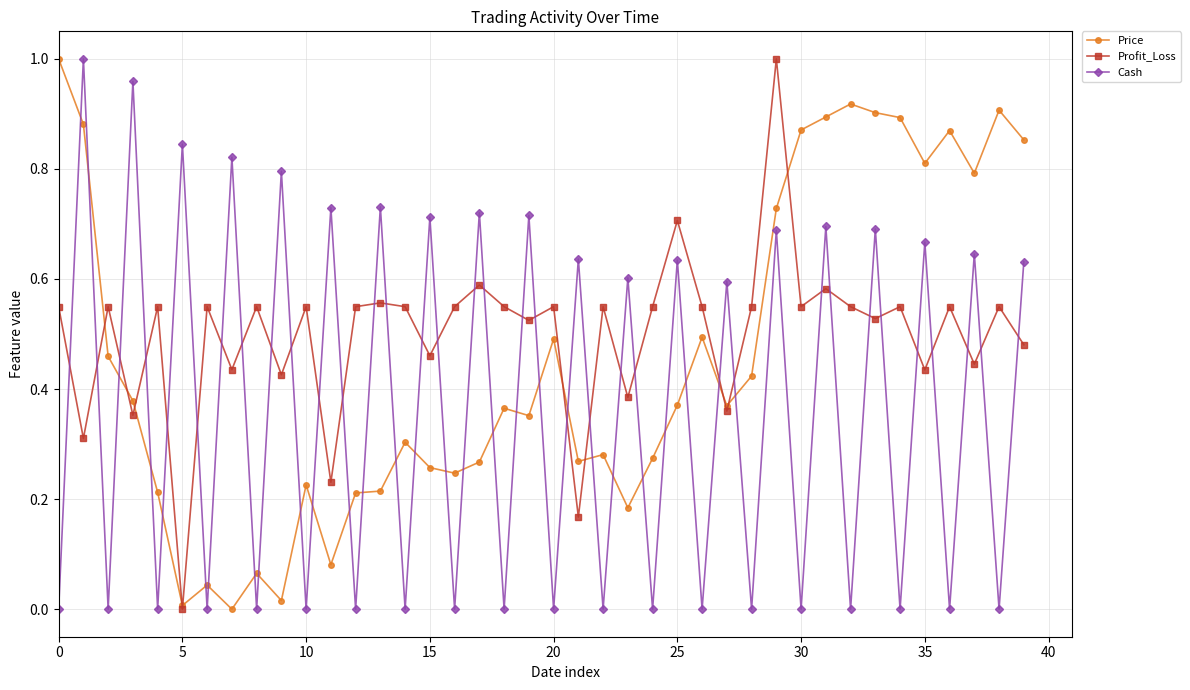

True or false: Profit_Loss and Cash cross at least once.

True